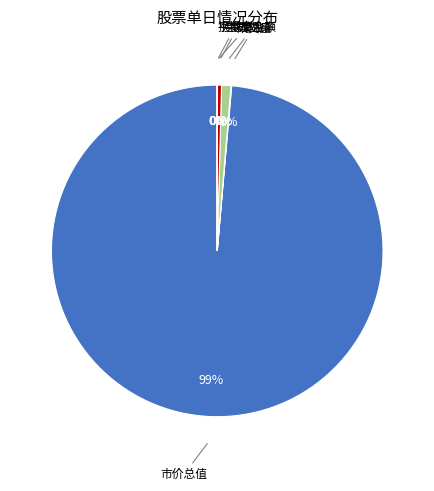

Is there a majority slice in this chart?

Yes